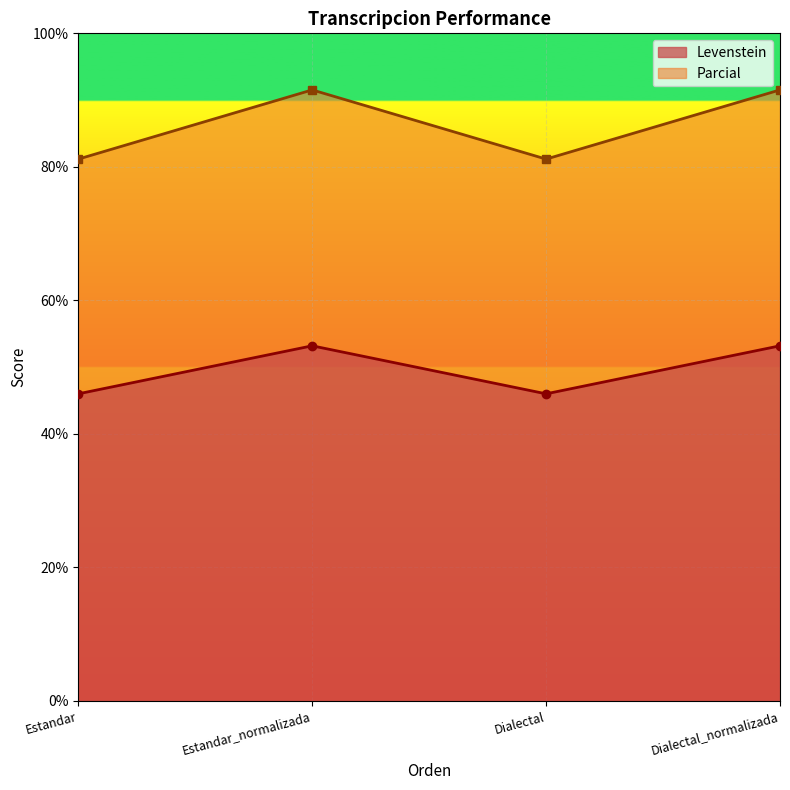

In Parcial, how many points are higher than both neighbors (excluding endpoints)?

1